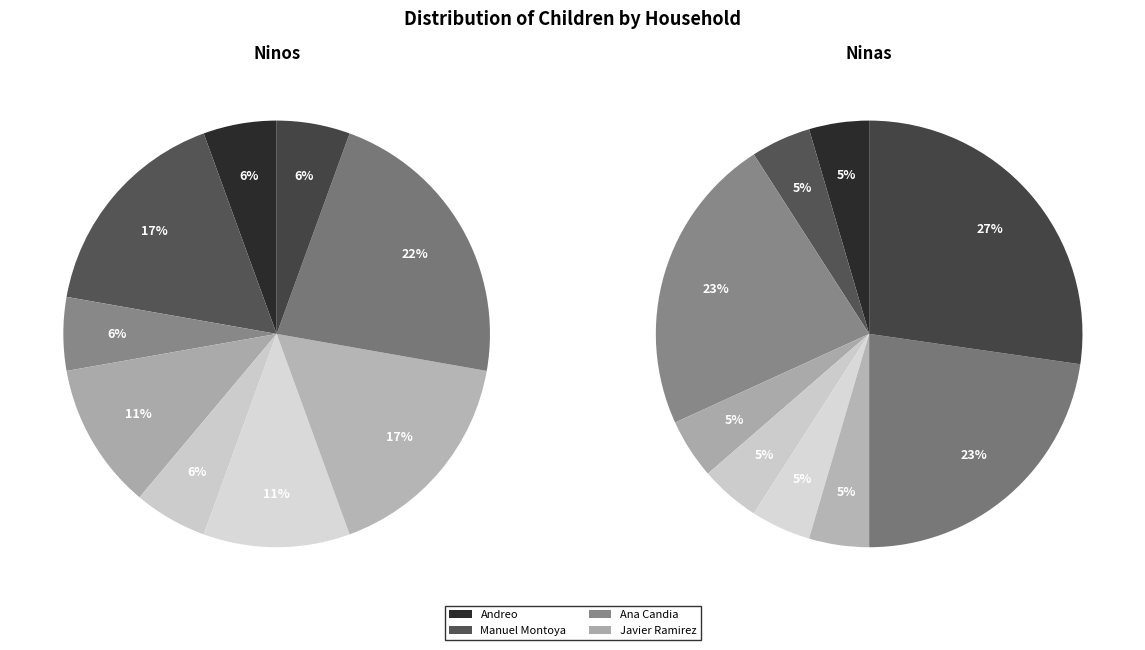

The Manuel Montoya slice represents 17% of the pie. True or false?

True